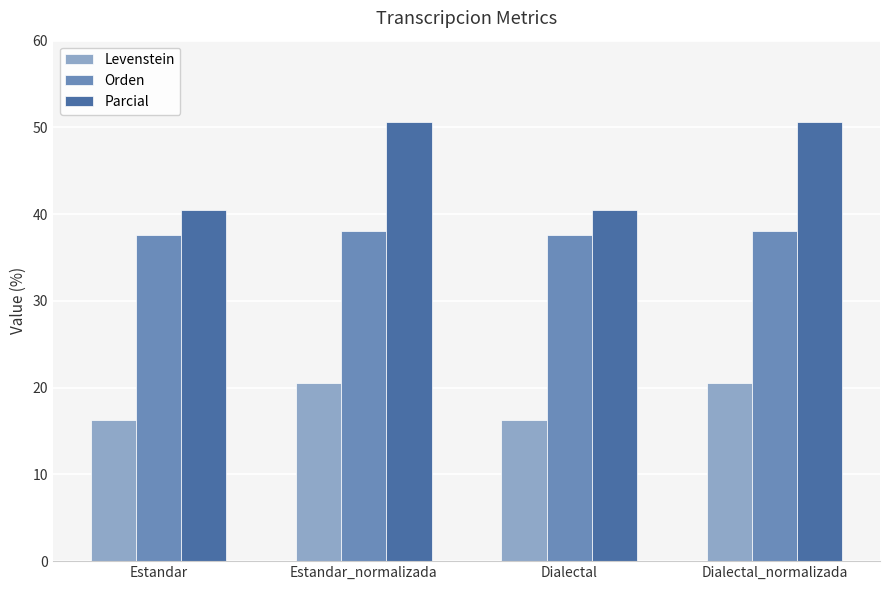

Reading right to left, list all the values displayed in this chart.

Levenstein: Dialectal_normalizada=20.5	Dialectal=16.3	Estandar_normalizada=20.5	Estandar=16.3
Orden: Dialectal_normalizada=38.1	Dialectal=37.6	Estandar_normalizada=38.1	Estandar=37.6
Parcial: Dialectal_normalizada=50.7	Dialectal=40.4	Estandar_normalizada=50.7	Estandar=40.4